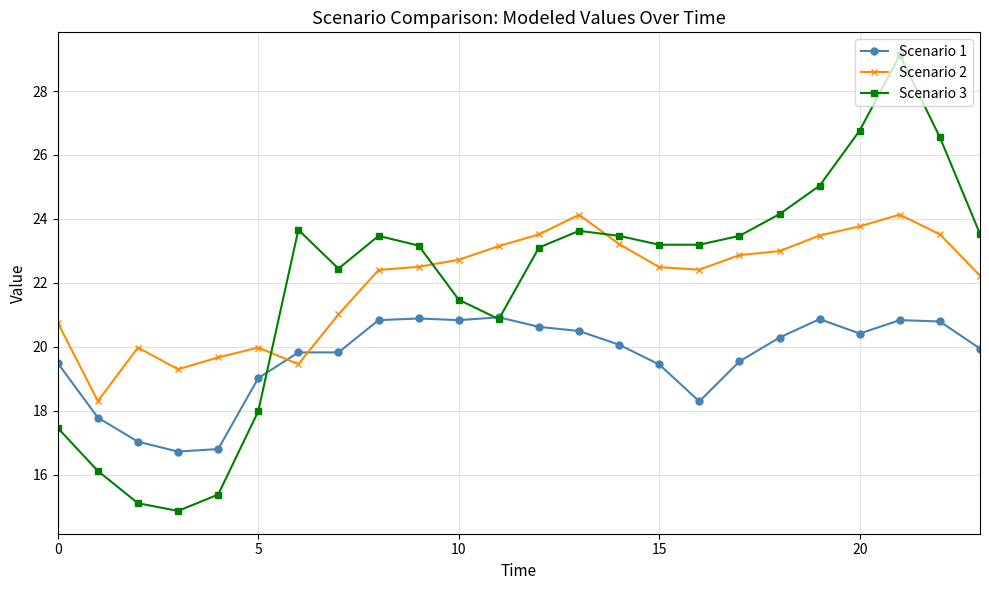

What are all the series names shown in the legend?

Scenario 1, Scenario 2, Scenario 3